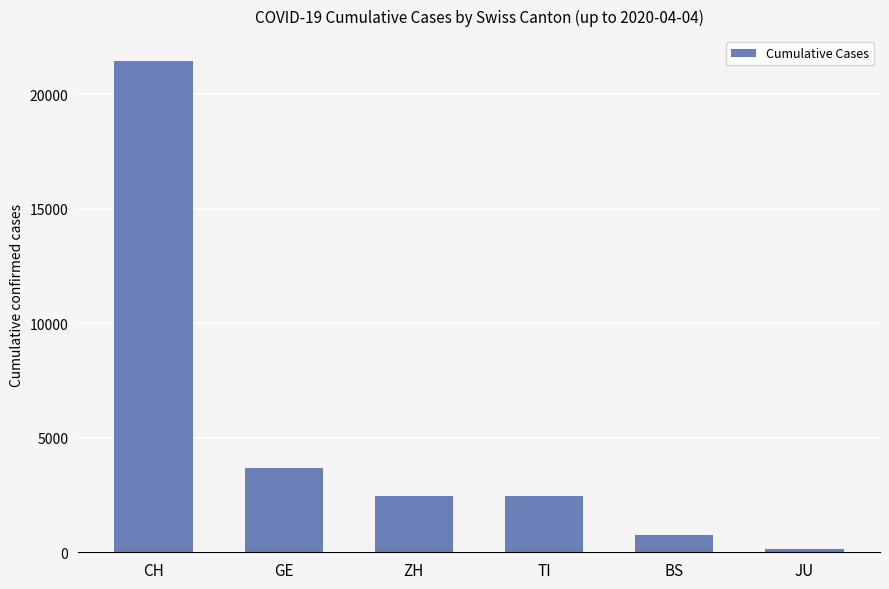

What is the smallest value displayed?

154